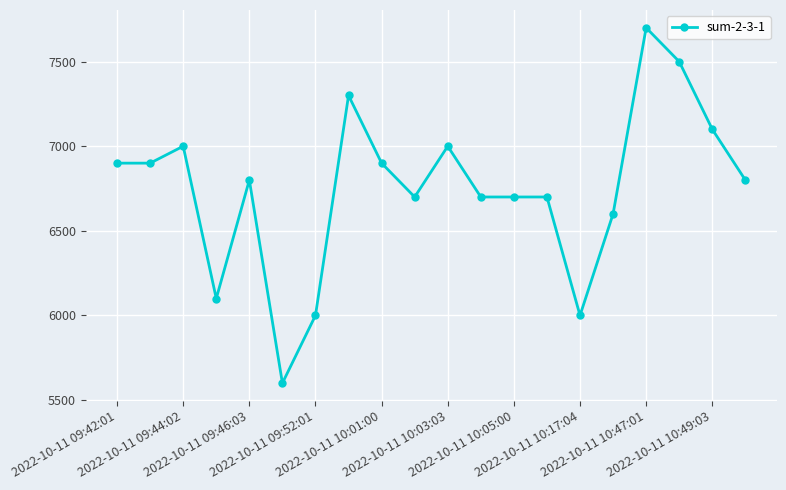

What is the value of the 6th point from the left?

5600.0